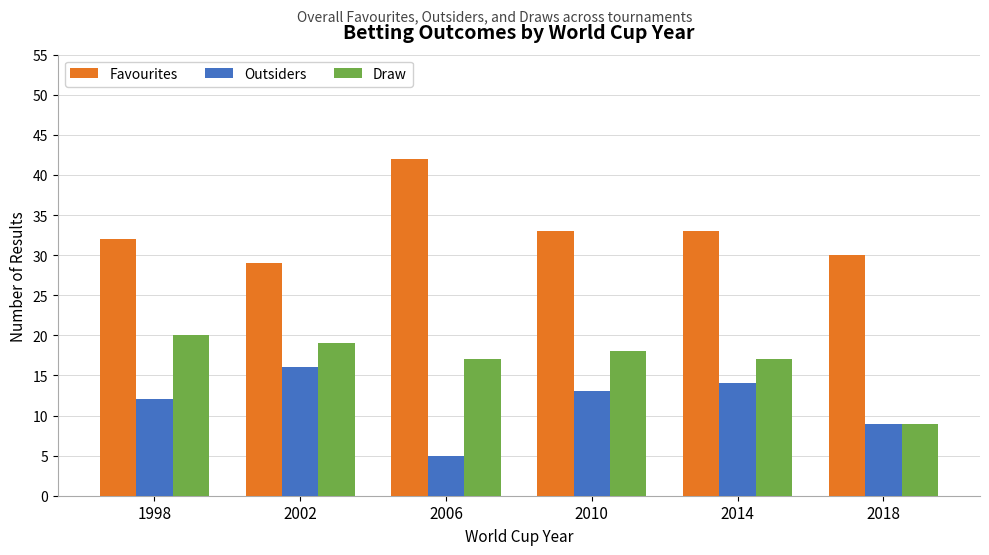

List the series in order of their peak value, highest first.

Favourites, Draw, Outsiders